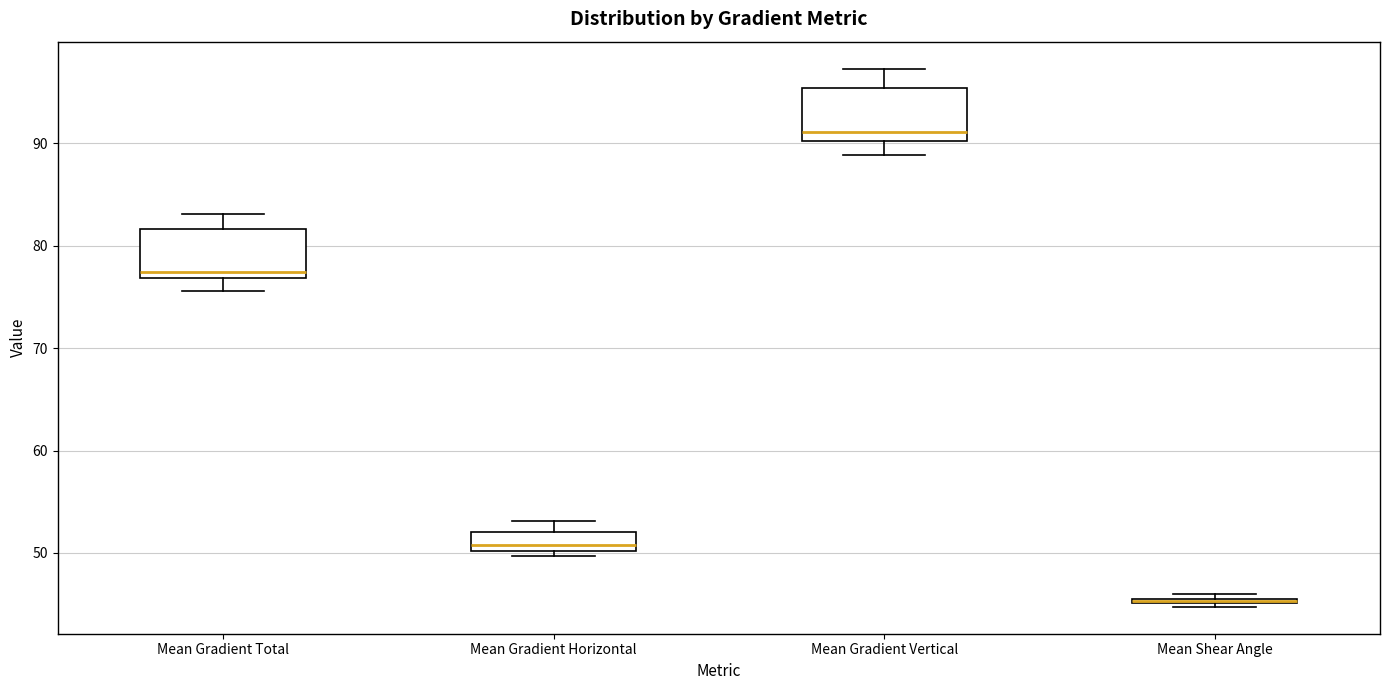

Reading left to right, transcribe this box plot: for each box, give where its median line is, the range the box spans, and where its two whiskers end, as read against the y-axis. The values are not printed on the chart, so give them approximately, as read against the axis.

Mean Gradient Total: median 77 (just above the box's lower edge), box 77 to 82, whiskers 76 to 83
Mean Gradient Horizontal: median 51, box 50 to 52, whiskers 50 (just below the box's lower edge) to 53
Mean Gradient Vertical: median 91, box 90 to 95, whiskers 89 to 97
Mean Shear Angle: box collapsed to a line at 45, whiskers 45 to 46